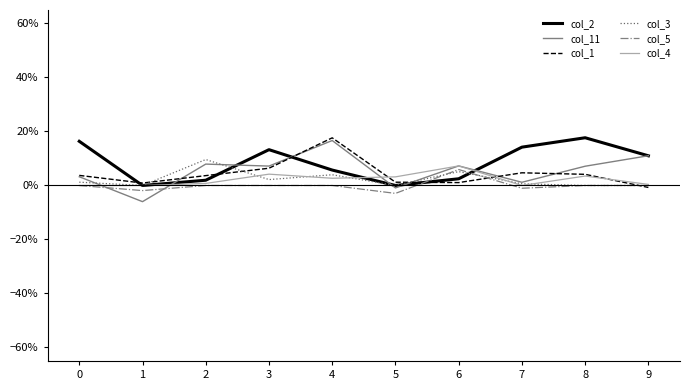

At which category does col_1 reach its first local peak?

4